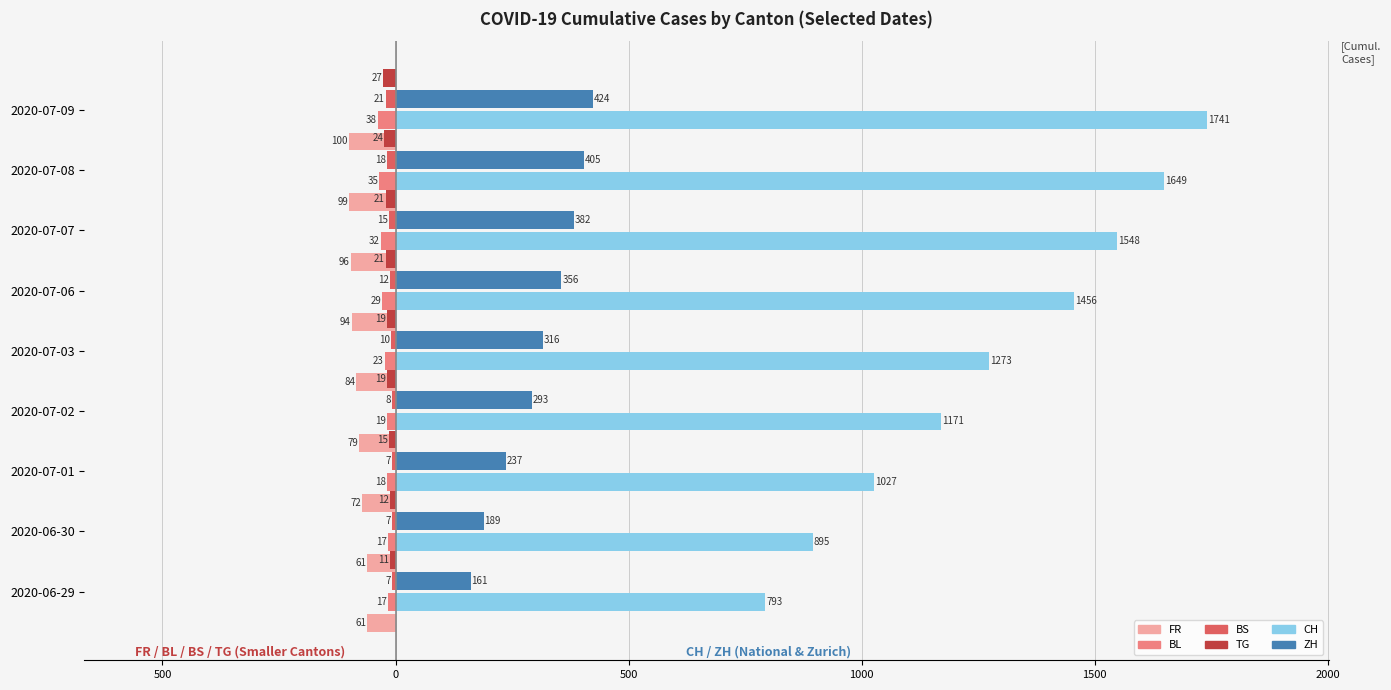

What are all the series names shown in the legend?

FR, BL, BS, TG, CH, ZH